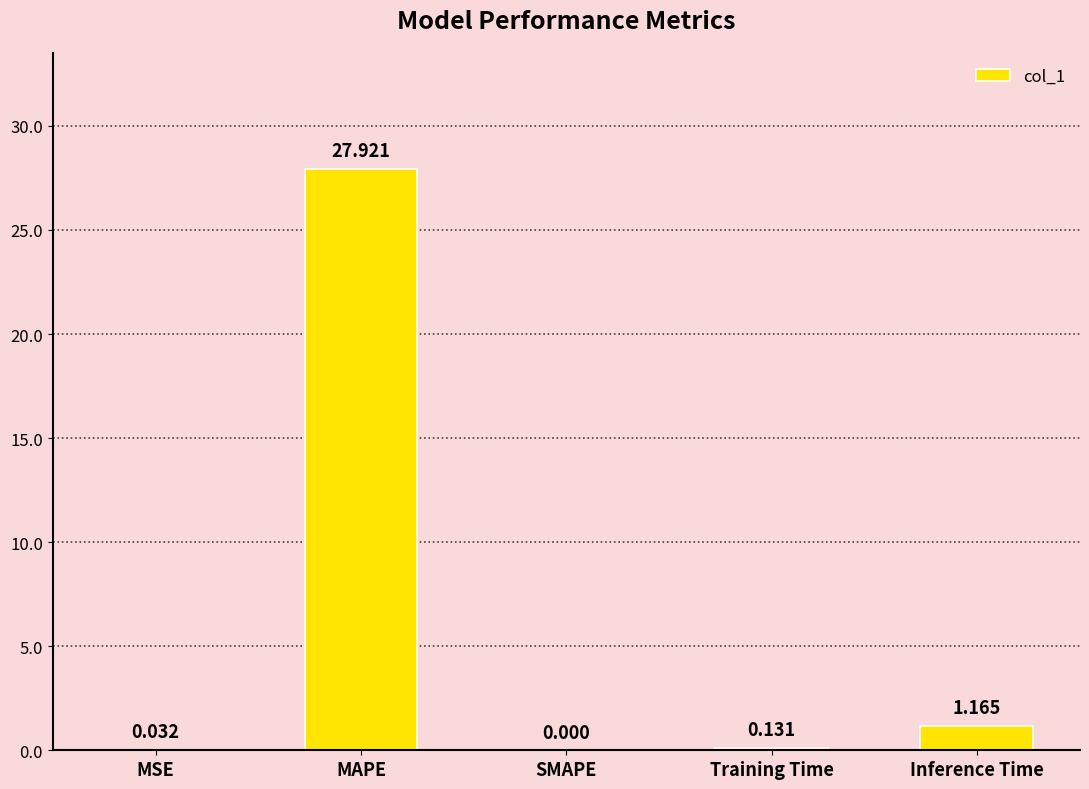

Which has a higher value, Inference Time or MAPE?

MAPE